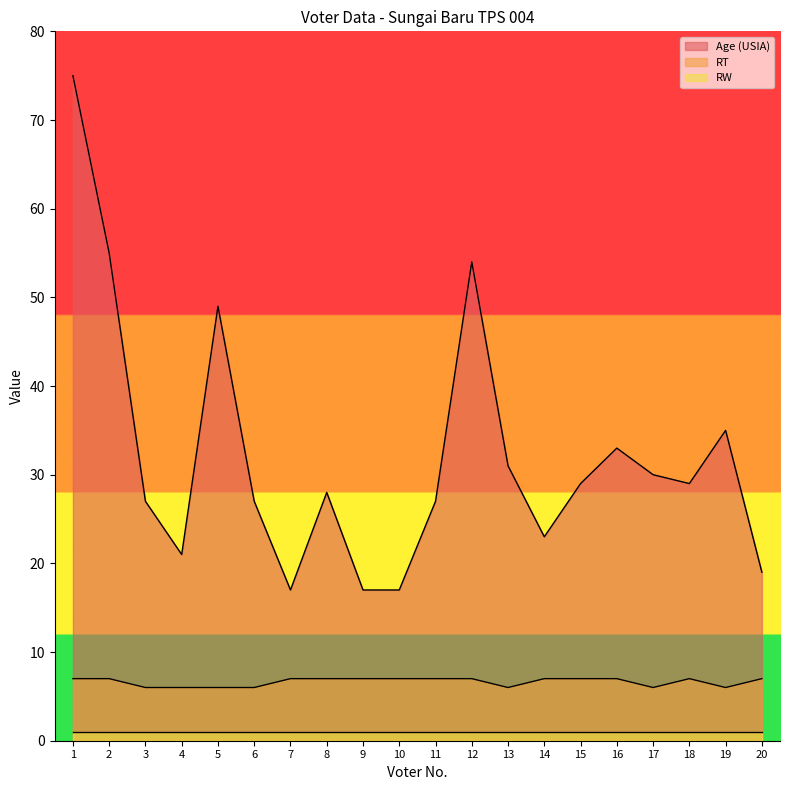

How many data points does each series have?

20